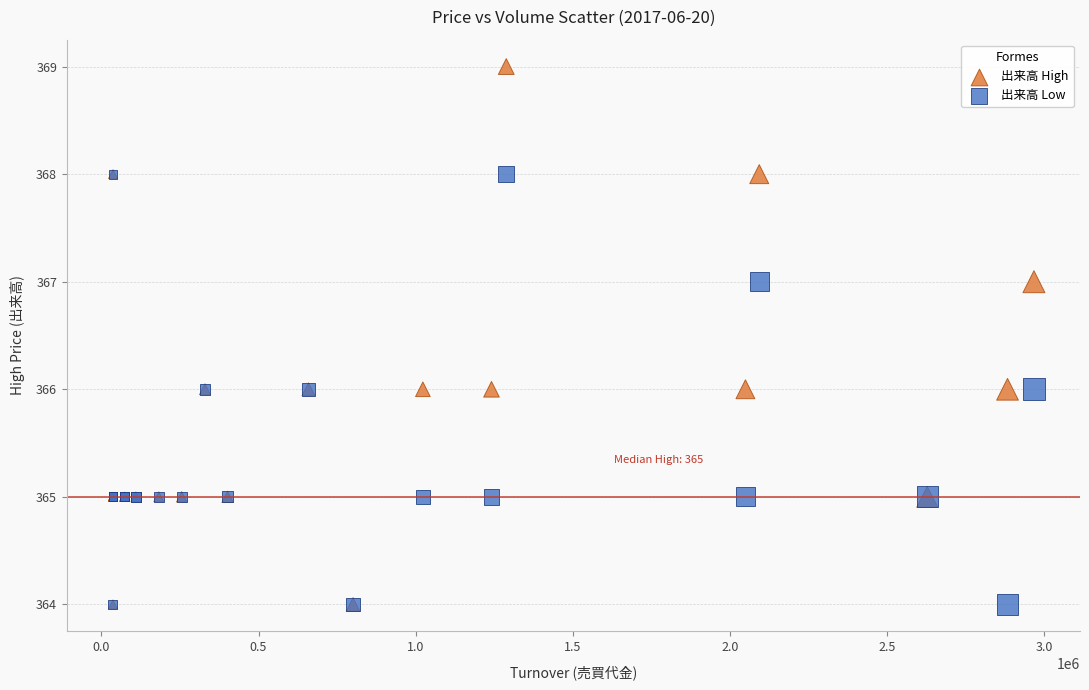

What are all the series names shown in the legend?

出来高 High, 出来高 Low